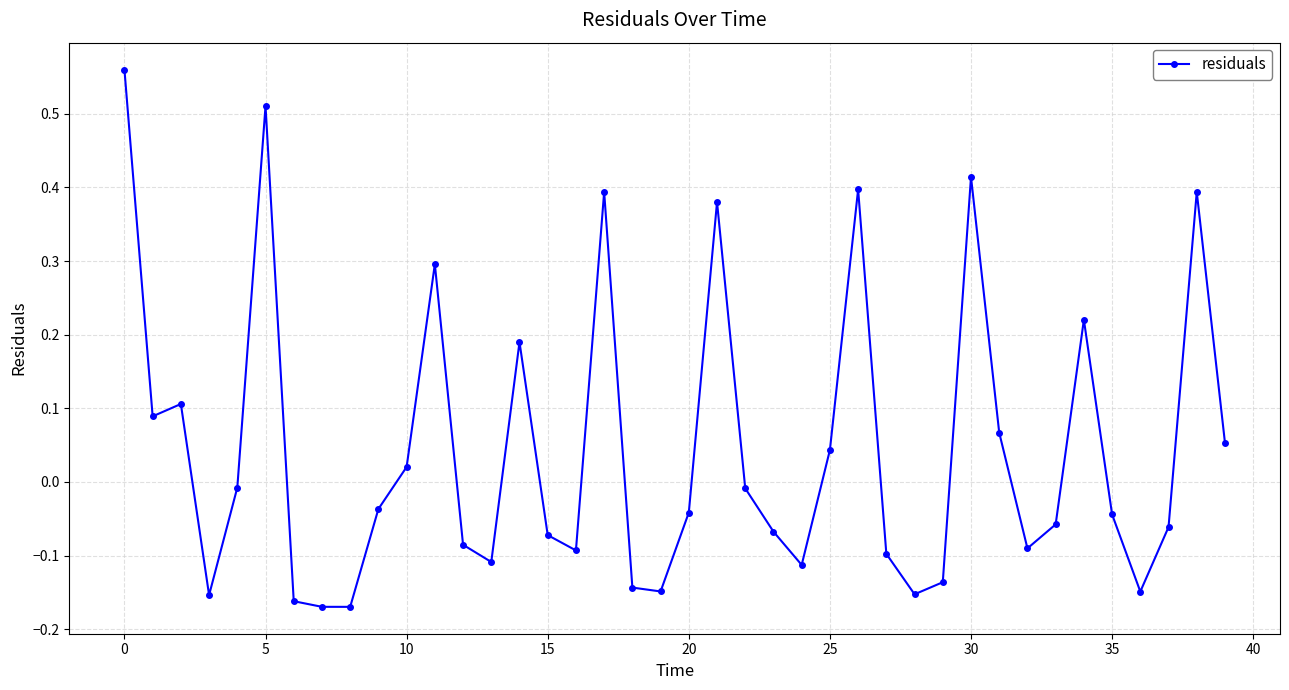

How many points are higher than both their immediate neighbors (excluding endpoints)?

10